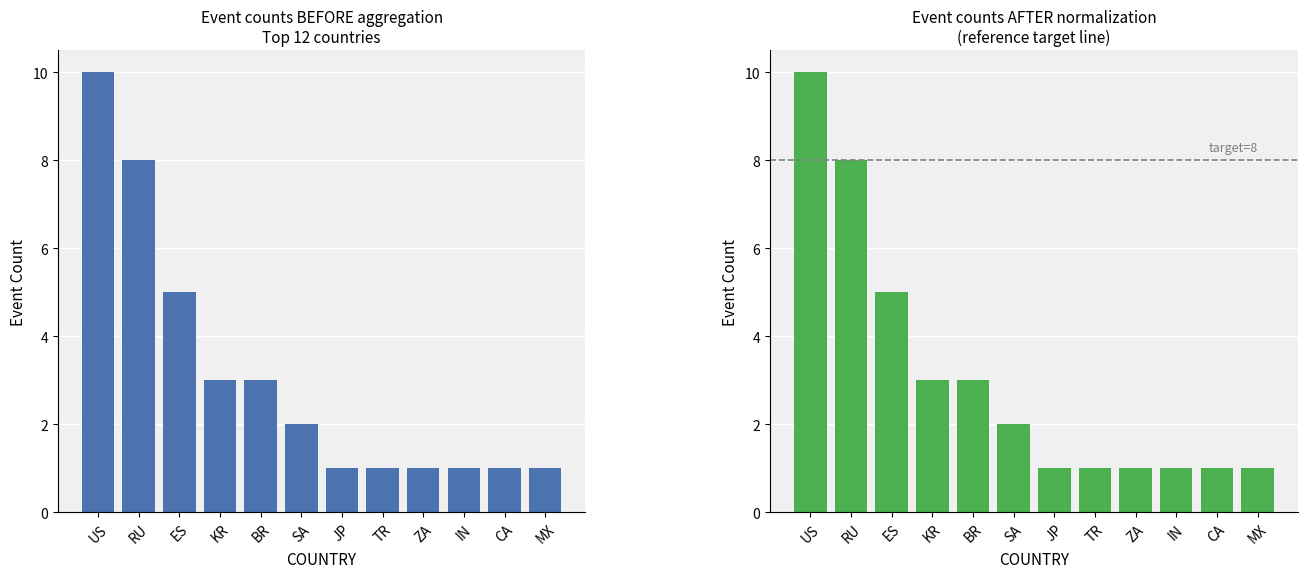

How many data points are less than 2?

6